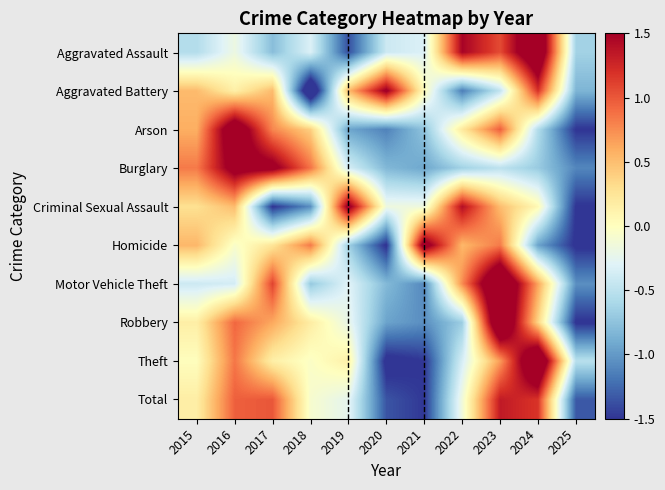

Reading left to right, list all the values displayed in this chart.

Aggravated Assault: 2015=-0.5	2016=-0.2	2017=-0.8	2018=-0.3	2019=-1.4	2020=-0.4	2021=-0.3	2022=1.5	2023=1.1	2024=2.0	2025=-0.6
Aggravated Battery: 2015=0.5	2016=0.1	2017=0.5	2018=-2.0	2019=0.5	2020=1.6	2021=0.0	2022=-1.1	2023=-0.5	2024=1.2	2025=-0.8
Arson: 2015=0.6	2016=1.9	2017=0.8	2018=0.4	2019=-0.9	2020=-1.1	2021=-0.7	2022=0.2	2023=1.0	2024=-0.6	2025=-1.5
Burglary: 2015=0.8	2016=1.7	2017=1.6	2018=0.9	2019=-0.4	2020=-0.8	2021=-0.9	2022=-0.6	2023=-0.5	2024=-0.7	2025=-1.1
Criminal Sexual Assault: 2015=0.3	2016=0.5	2017=-1.5	2018=-1.1	2019=1.6	2020=-0.2	2021=-0.2	2022=1.4	2023=0.5	2024=0.1	2025=-1.5
Homicide: 2015=0.5	2016=-0.1	2017=0.2	2018=0.8	2019=-0.6	2020=-1.5	2021=1.7	2022=0.5	2023=0.8	2024=-0.9	2025=-1.5
Motor Vehicle Theft: 2015=-0.4	2016=-0.4	2017=1.1	2018=-0.7	2019=-0.3	2020=-0.8	2021=-1.1	2022=0.8	2023=2.2	2024=0.6	2025=-1.1
Robbery: 2015=0.2	2016=0.9	2017=0.6	2018=0.2	2019=-0.2	2020=-0.9	2021=-1.1	2022=-0.7	2023=2.2	2024=0.4	2025=-1.5
Theft: 2015=0.0	2016=0.9	2017=0.1	2018=-0.0	2019=0.1	2020=-1.6	2021=-1.5	2022=-0.4	2023=0.7	2024=2.2	2025=-0.5
Total: 2015=0.2	2016=1.0	2017=1.0	2018=-0.1	2019=-0.3	2020=-1.3	2021=-1.5	2022=-0.1	2023=1.3	2024=1.2	2025=-1.3